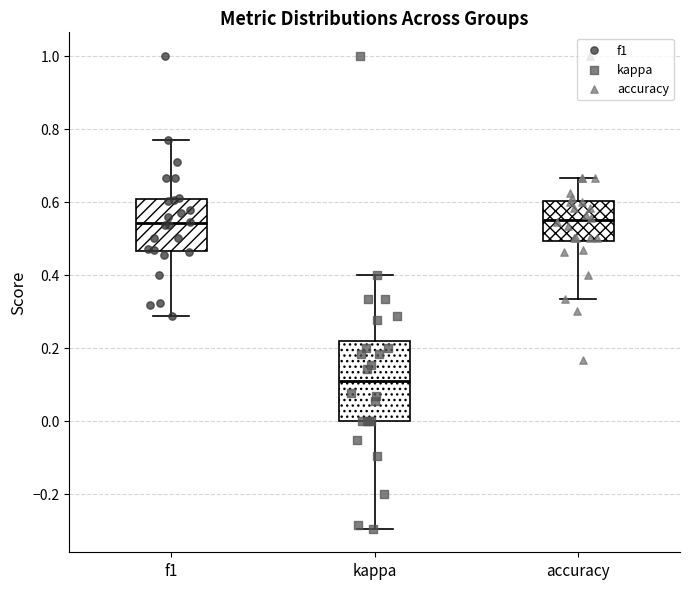

Comparing the boxes themselves (not the whiskers), which one is the tallest?

kappa